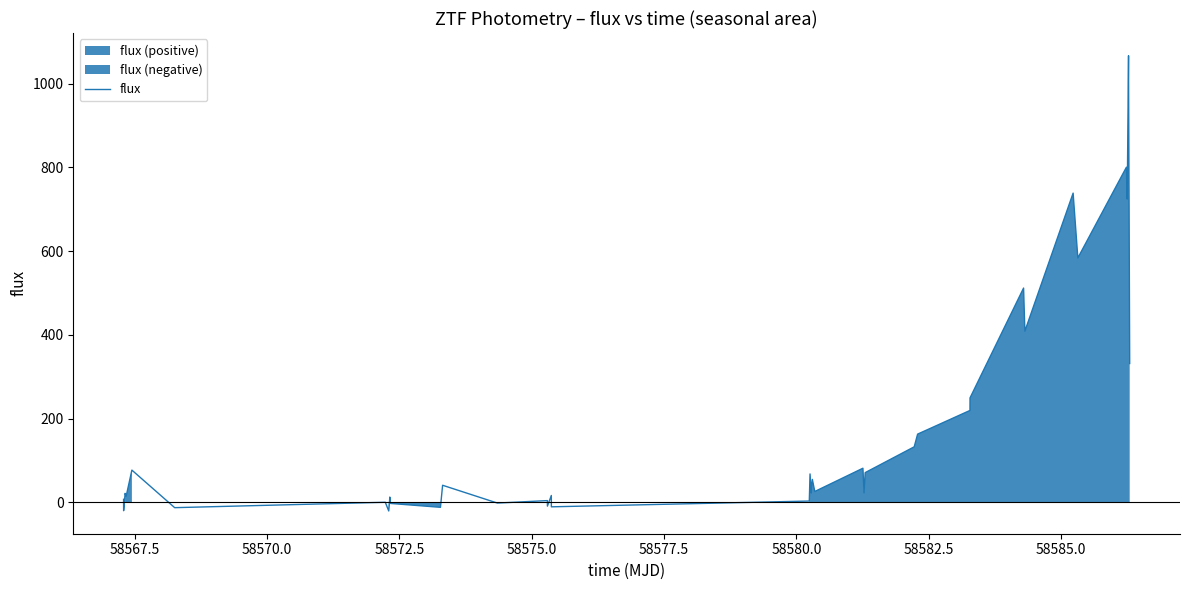

The value at 58577.5 is -12.9. True or false?

True